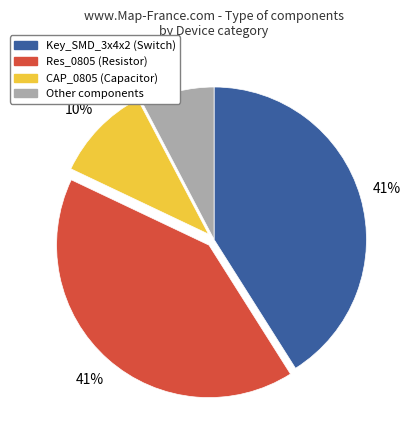

Which slice is the smallest?

Other